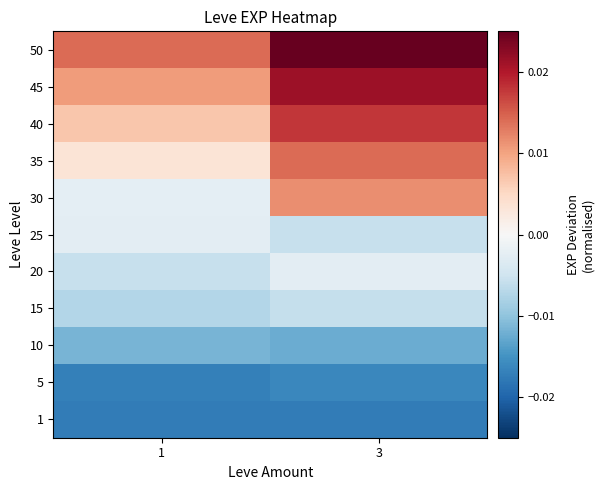

At how many categories does at least one series exceed 0?

2